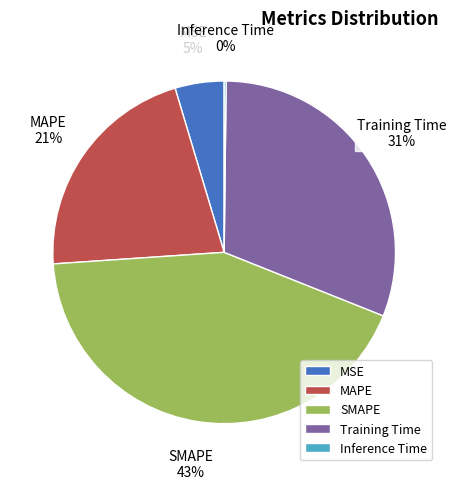

Which category has the biggest portion of the pie?

SMAPE